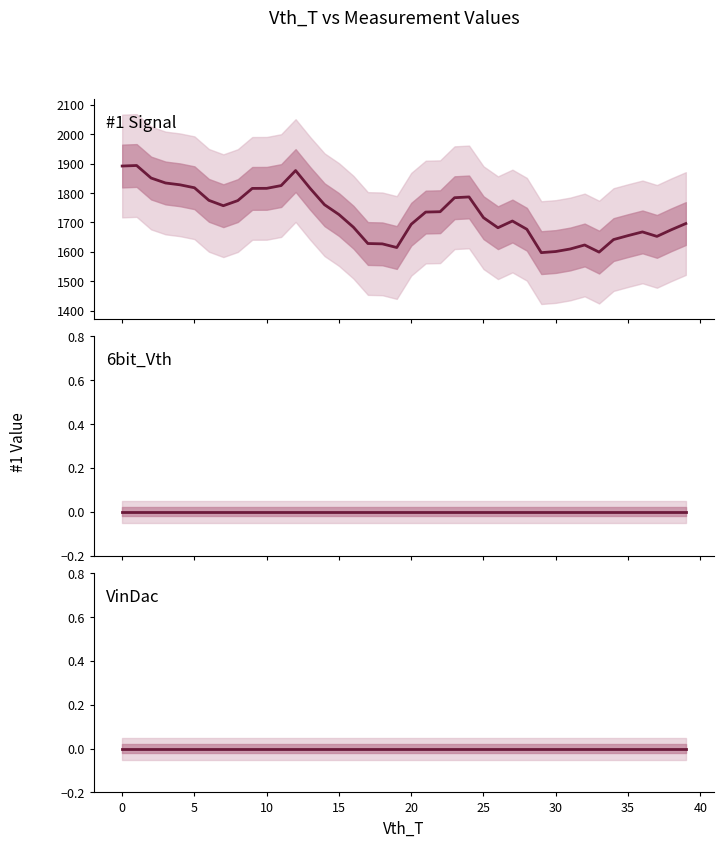

Is the value of VinDac at 0 greater than the value of 6bit_Vth at 36?

No